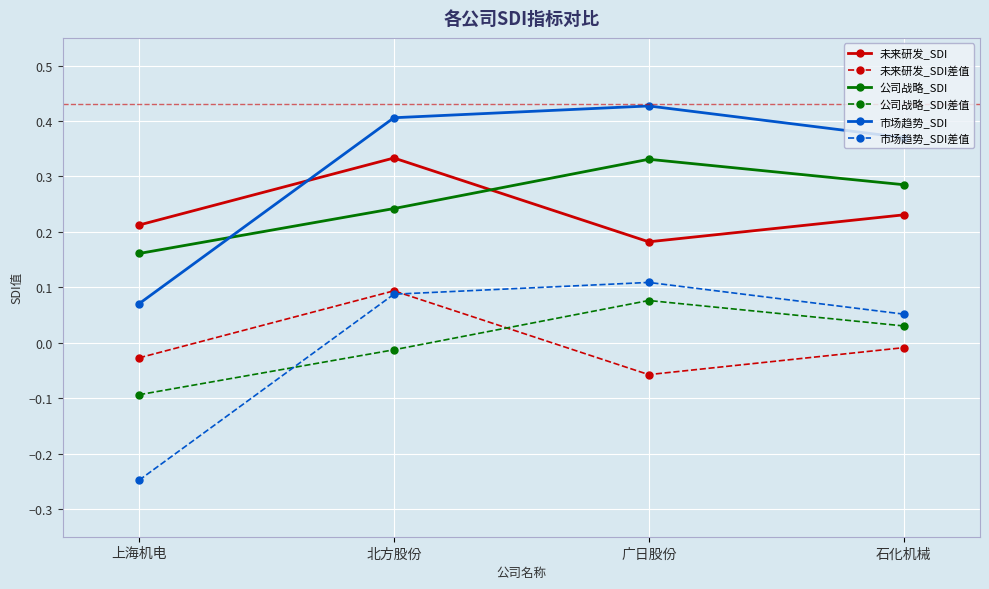

Which category has the highest value across all series?

广日股份